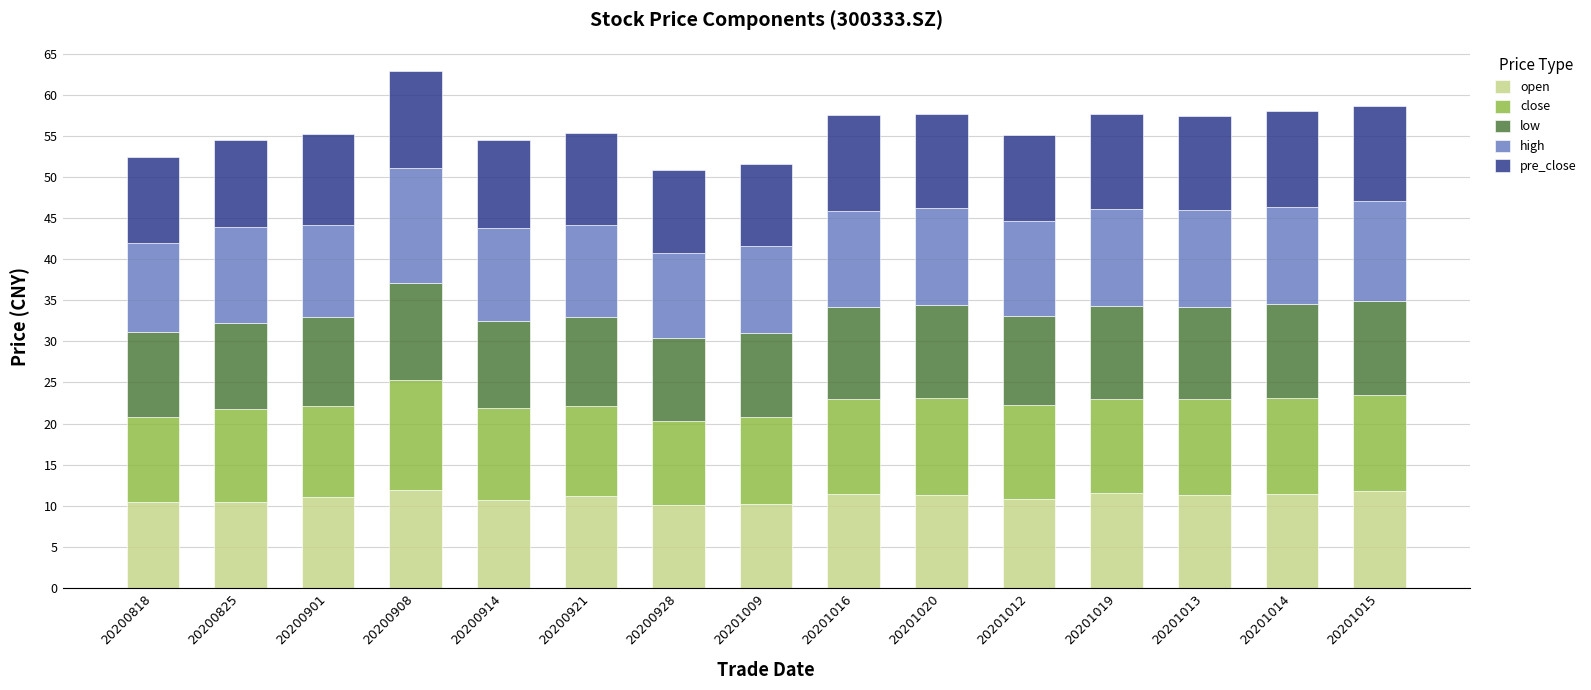

Is it true that open equals 17.8 at 20200914?

False